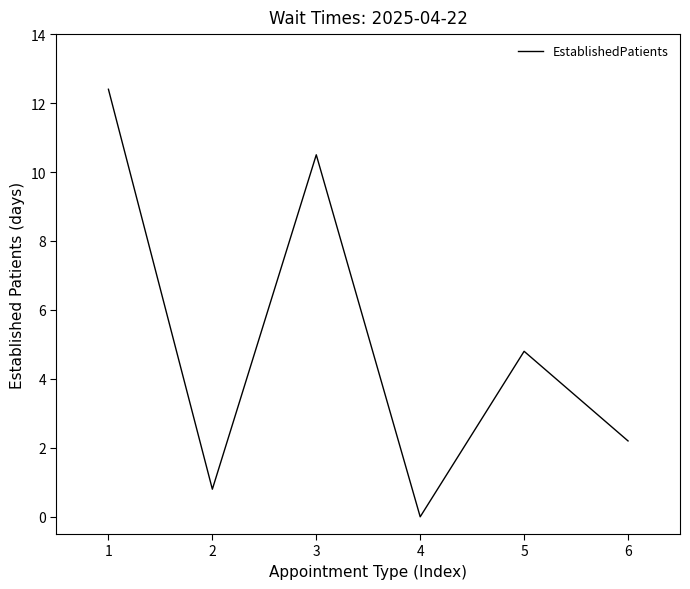

Where is the first local maximum?

3